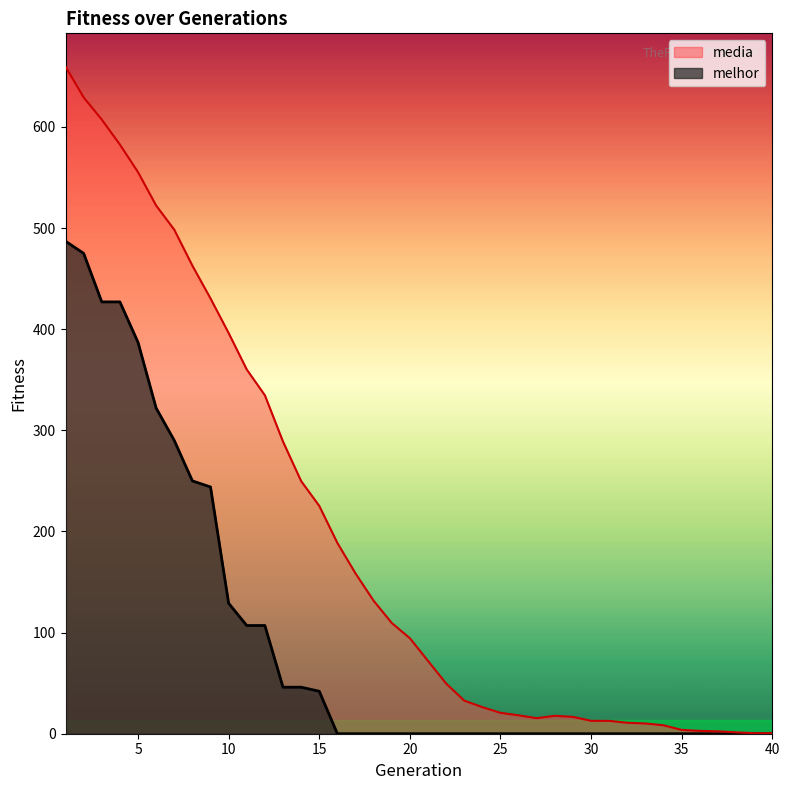

Rank the series at 3 from lowest to highest value.

melhor, media